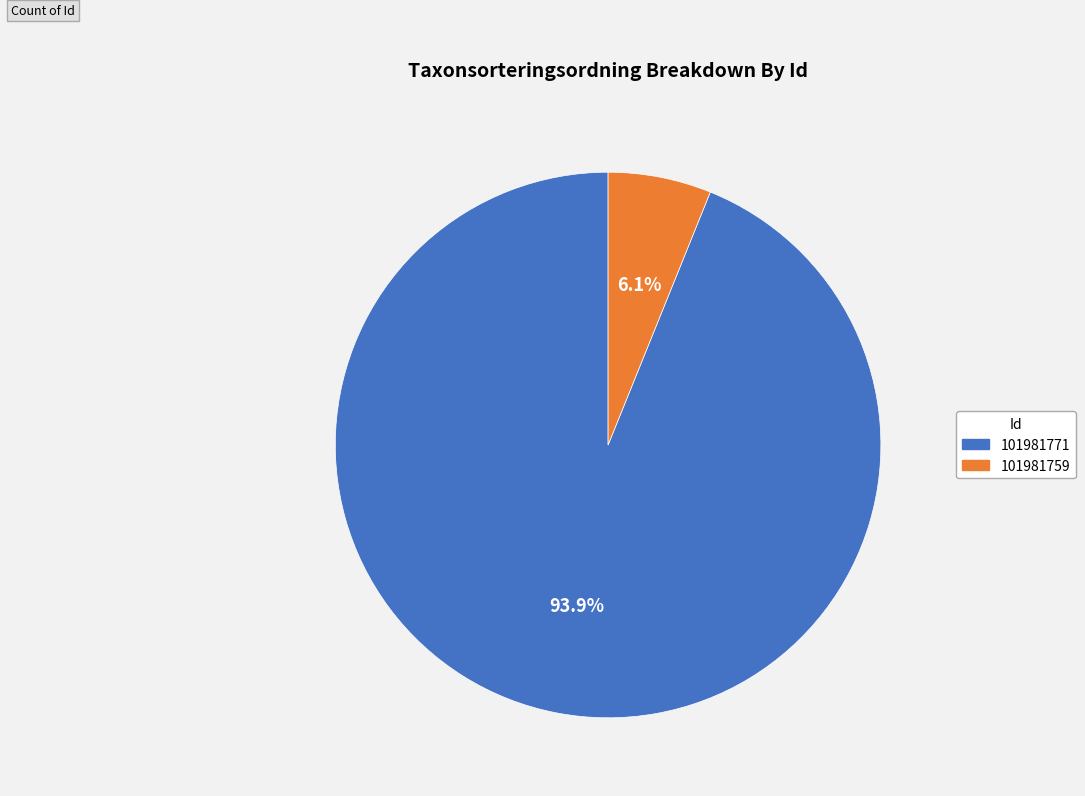

Does 101981759 account for over 50% of the chart?

No